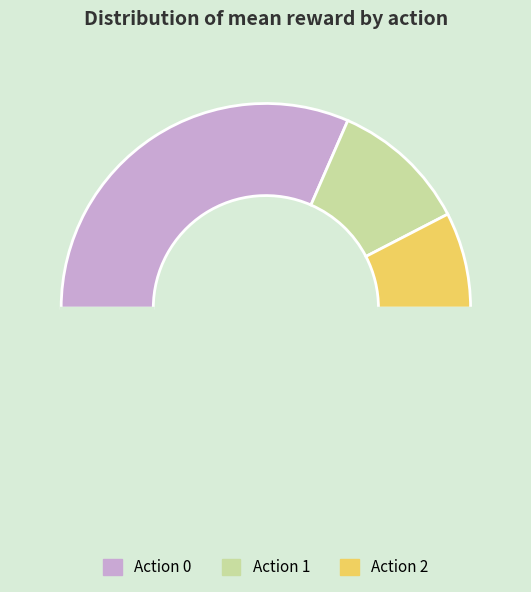

How many slices are in this pie chart?

4